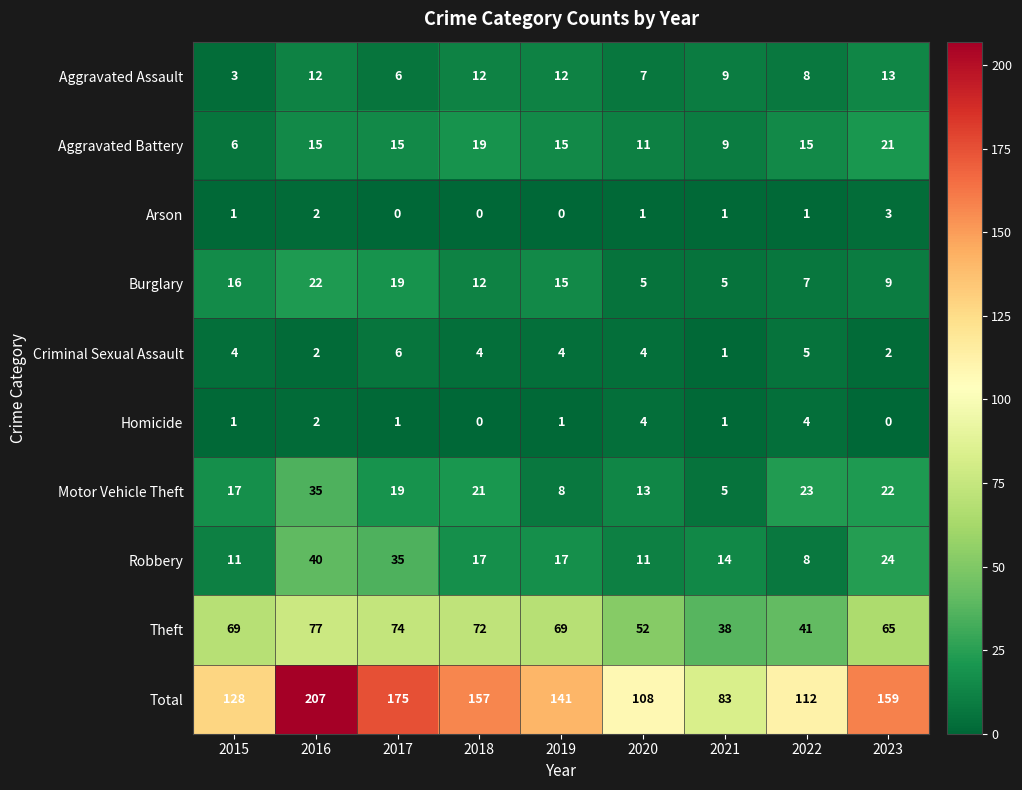

What is the average value of the Criminal Sexual Assault series?

4